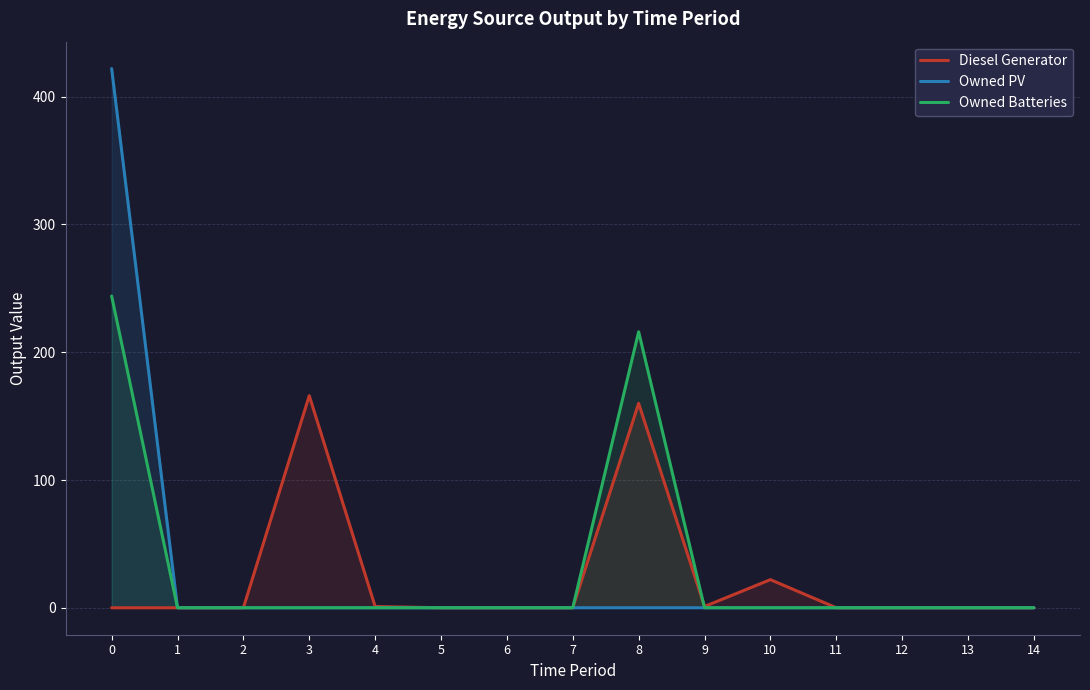

True or false: Owned PV and Owned Batteries cross at least once.

False